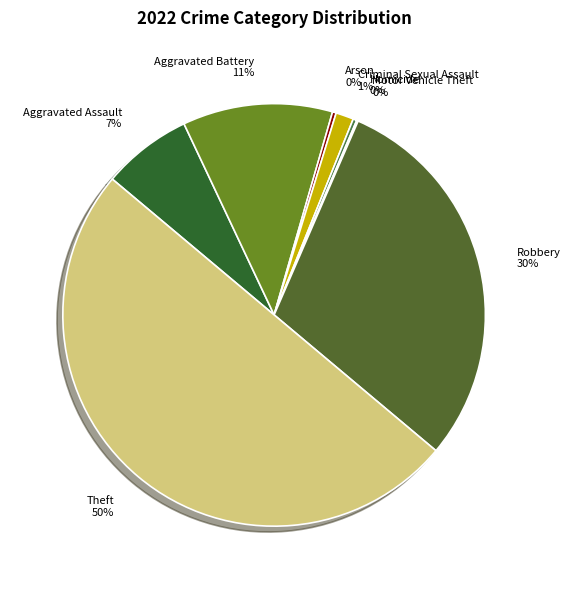

Between Robbery and Arson, which is larger?

Robbery